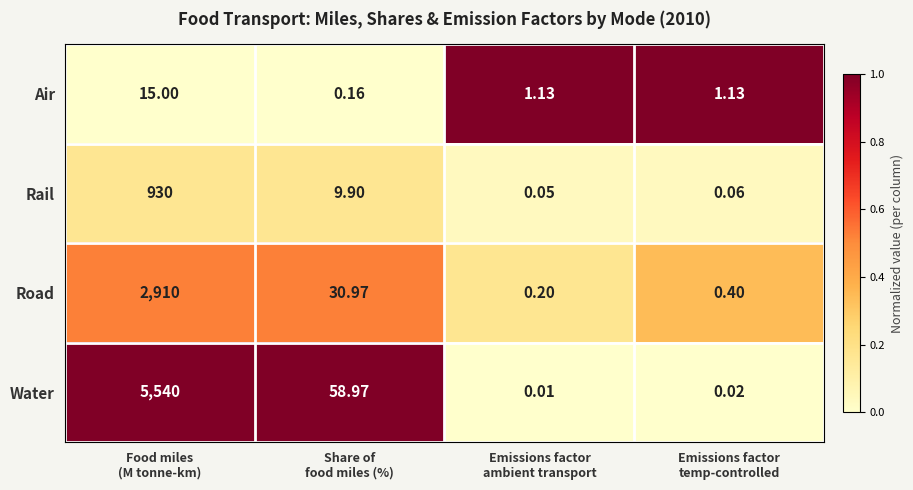

Which series has the largest range (max minus min)?

Water